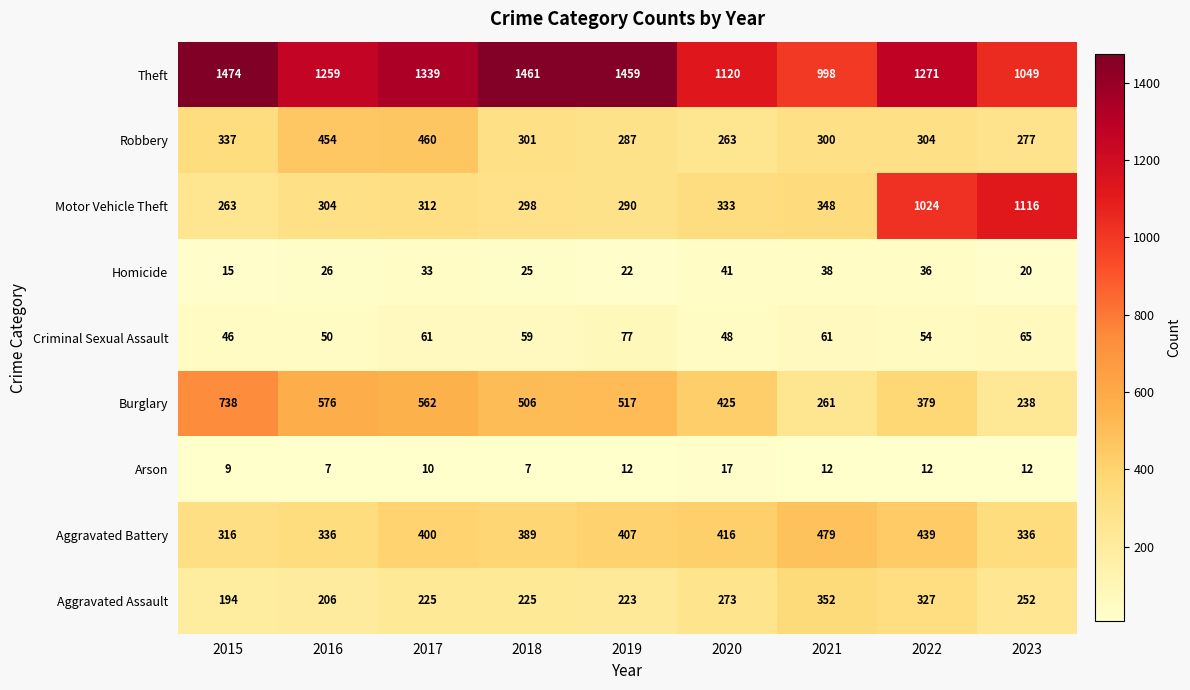

At which category is the sum across all series the highest?

2022